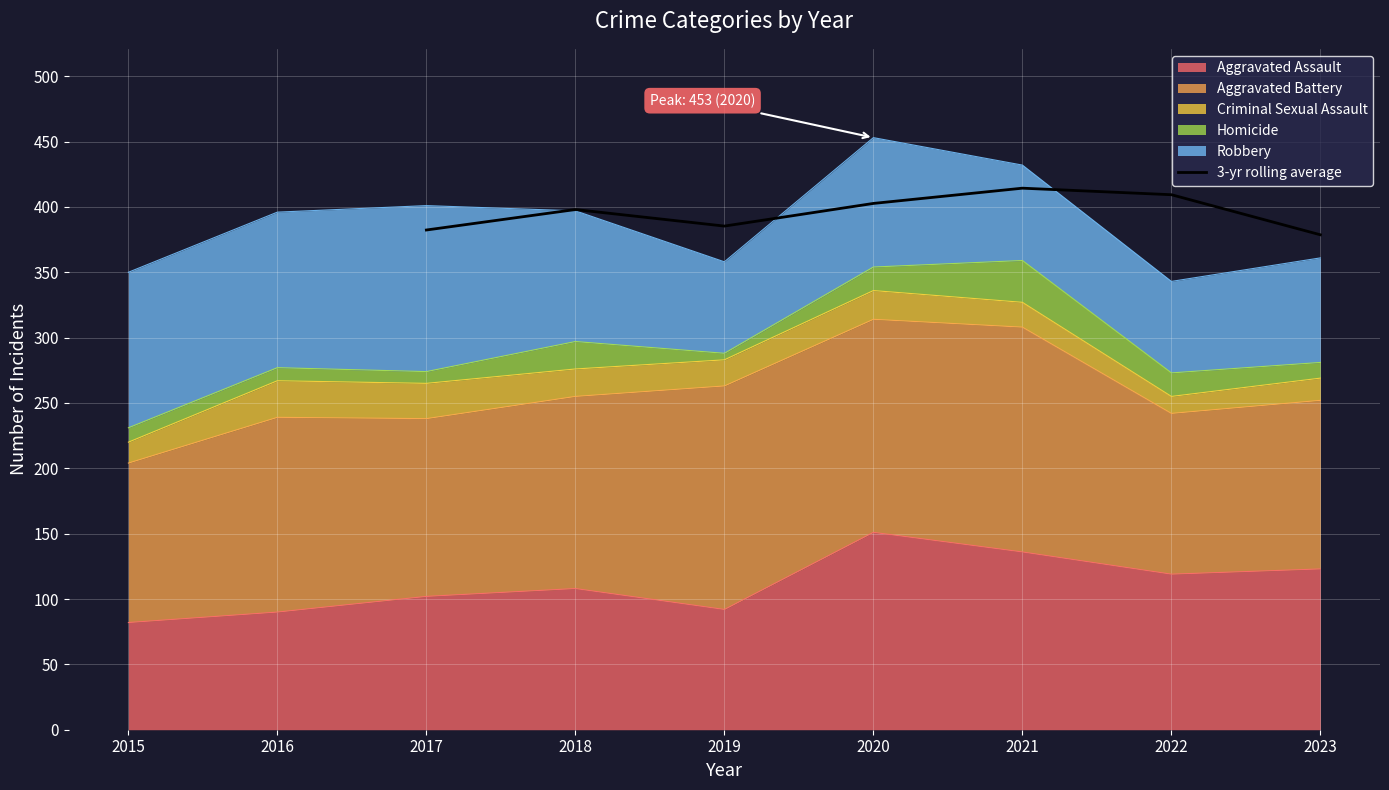

Reading right to left, transcribe all the data shown in this chart.

378.7	409.3	414.3	402.7	385.3	398.0	382.3